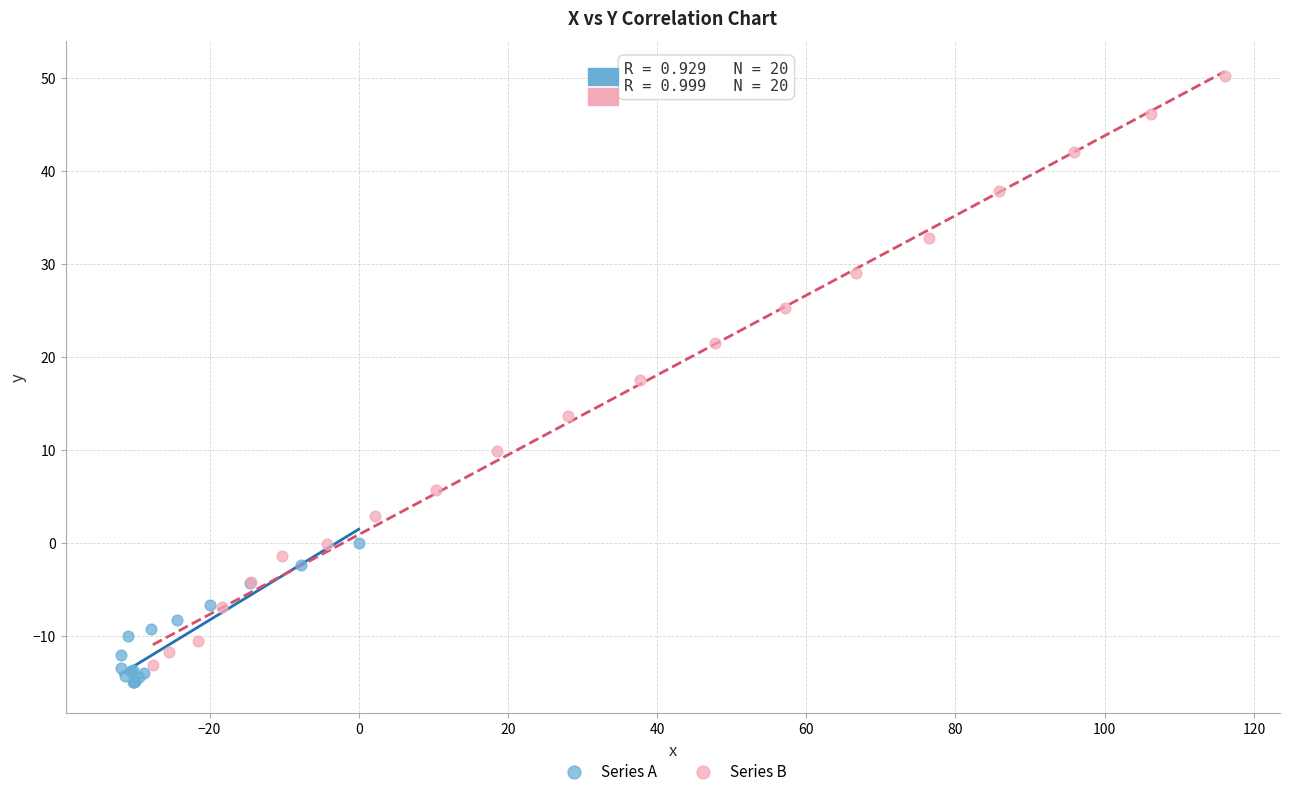

Which series has the largest Y range (max minus min)?

Series B